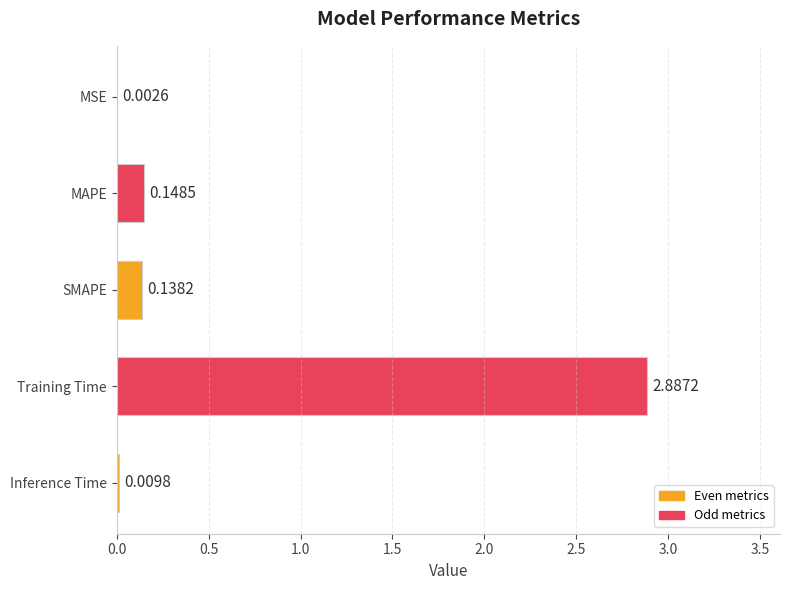

At which label is the value closest to 1?

MAPE